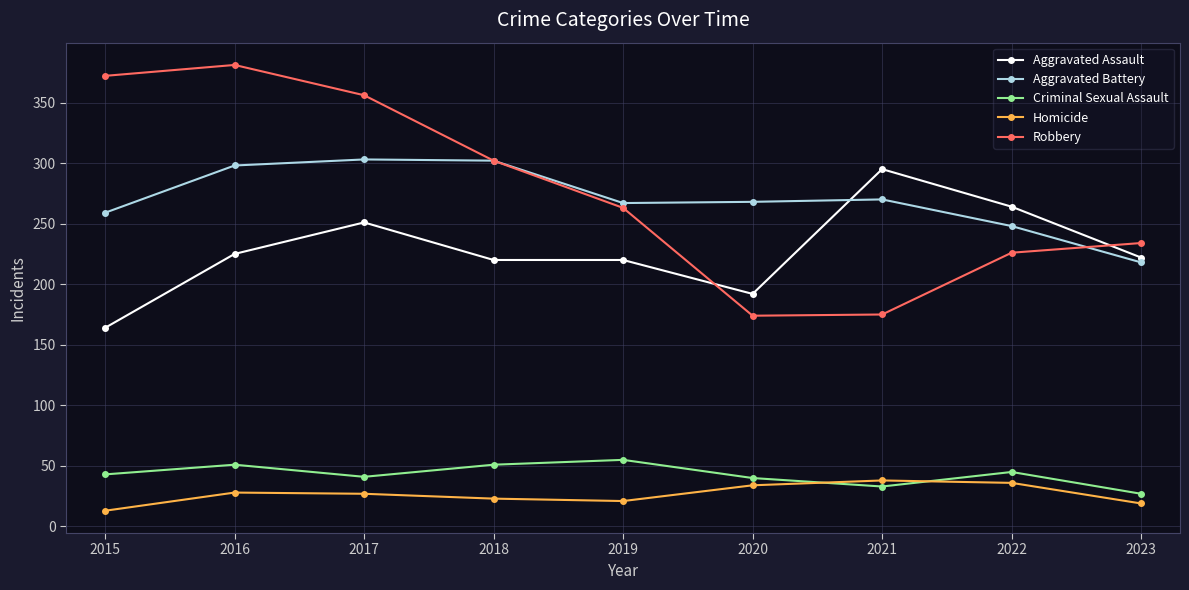

Which series ends up on top after the final intersection of Criminal Sexual Assault and Homicide?

Criminal Sexual Assault